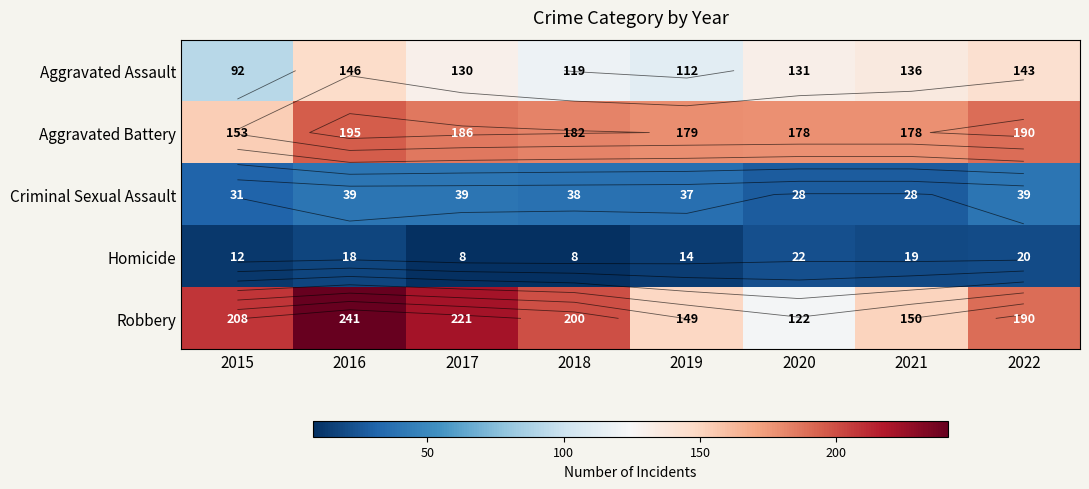

List the labels in order of Robbery value, largest first.

2016, 2017, 2015, 2018, 2022, 2021, 2019, 2020